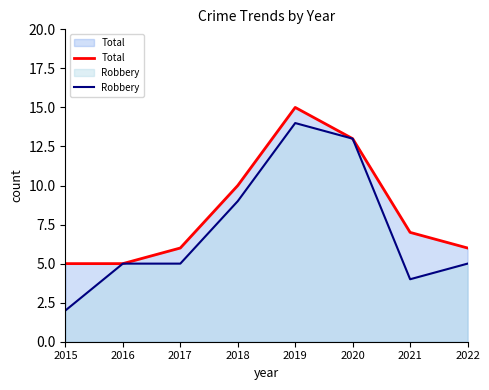

What is the highest value of the Total series?

15